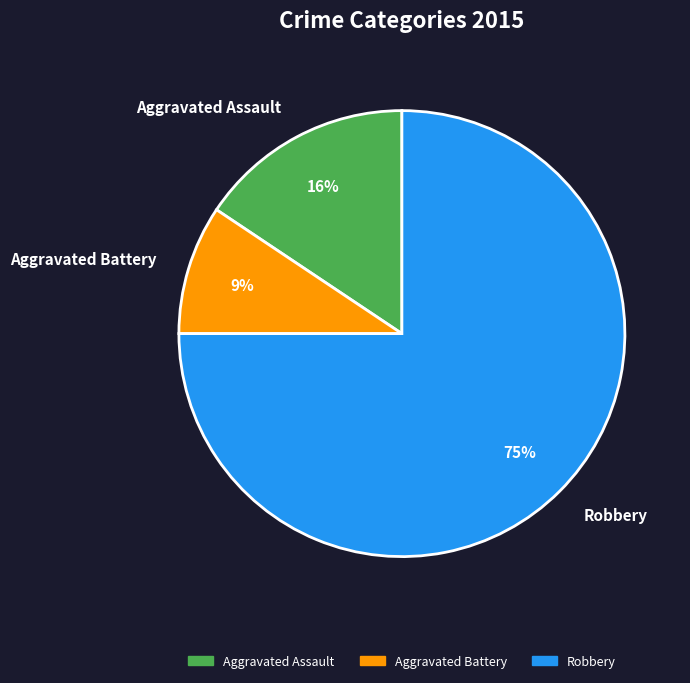

To the nearest percent, what is the combined percentage of Aggravated Battery and Aggravated Assault?

25%